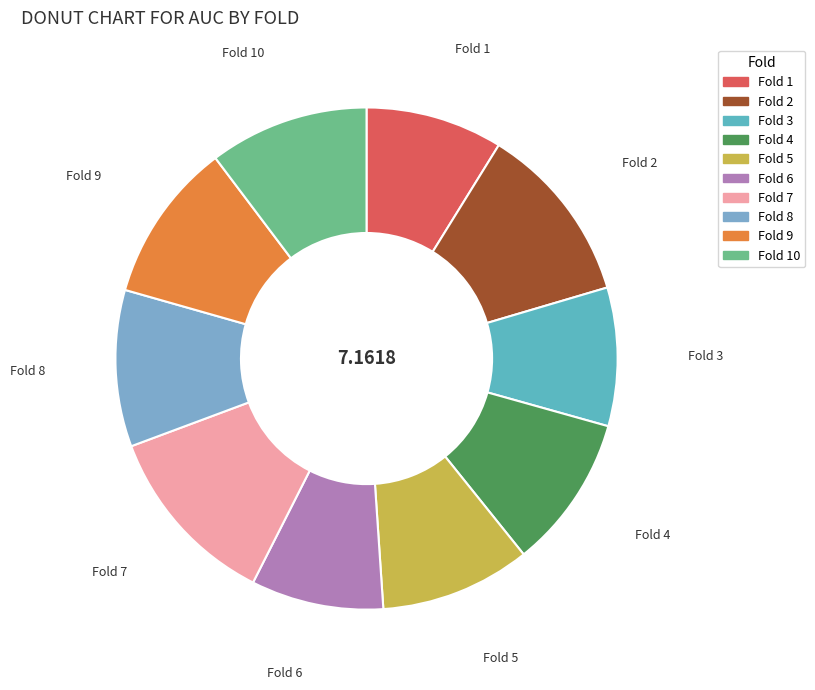

Count the number of slices in the pie.

10